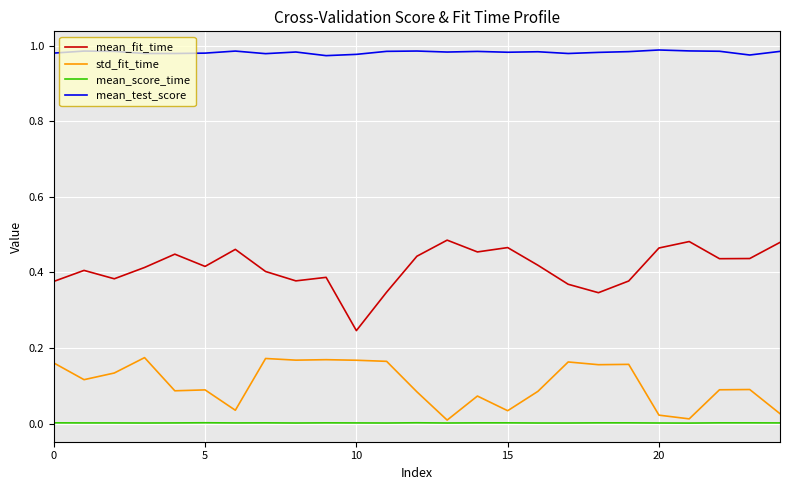

List the series in order of their peak value, lowest first.

mean_score_time, std_fit_time, mean_fit_time, mean_test_score